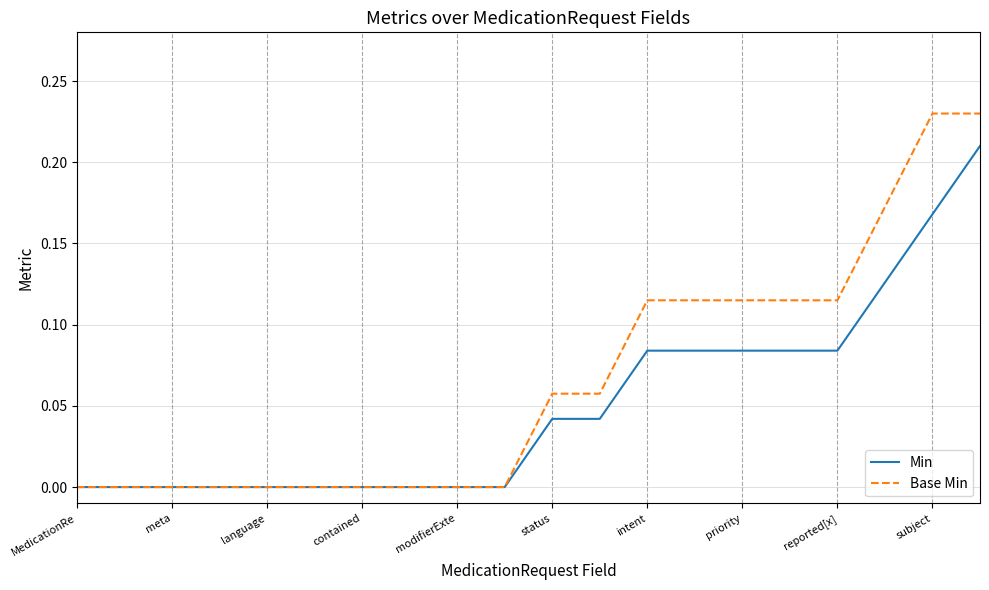

List the series in order of their peak value, lowest first.

Min, Base Min